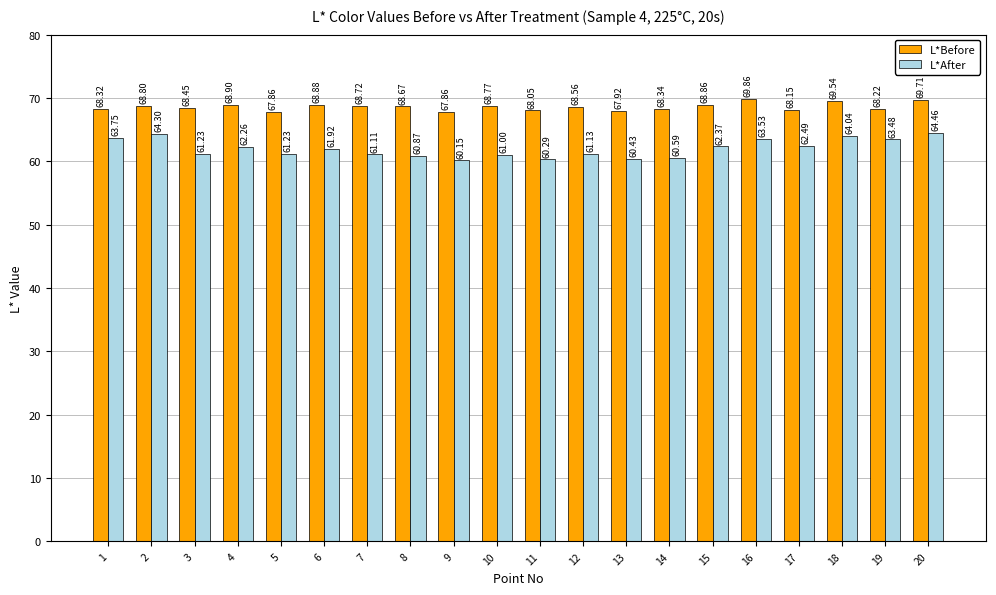

Rank the series by their maximum value, from lowest to highest.

L*After, L*Before